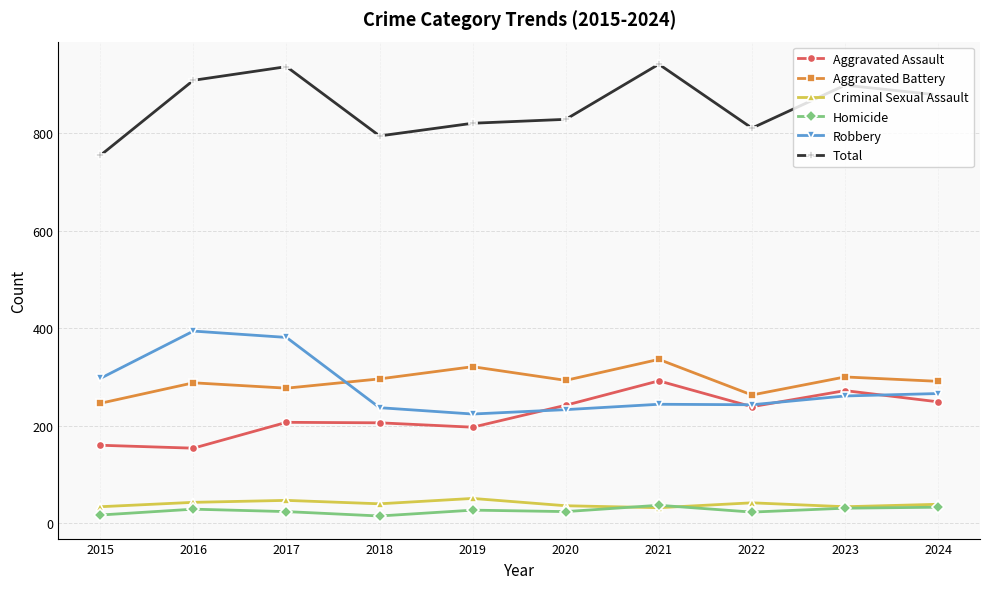

True or false: Aggravated Assault and Homicide cross at least once.

False